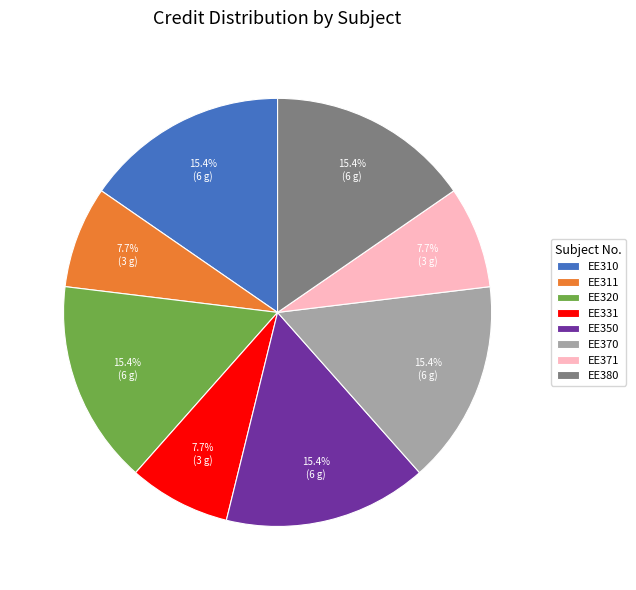

What is the ratio of the value at EE370 to the value at EE331?

2.0